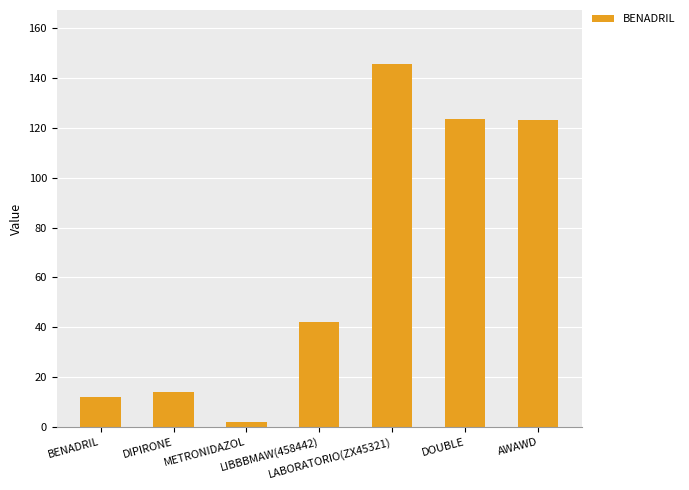

What is the average value?

66.0